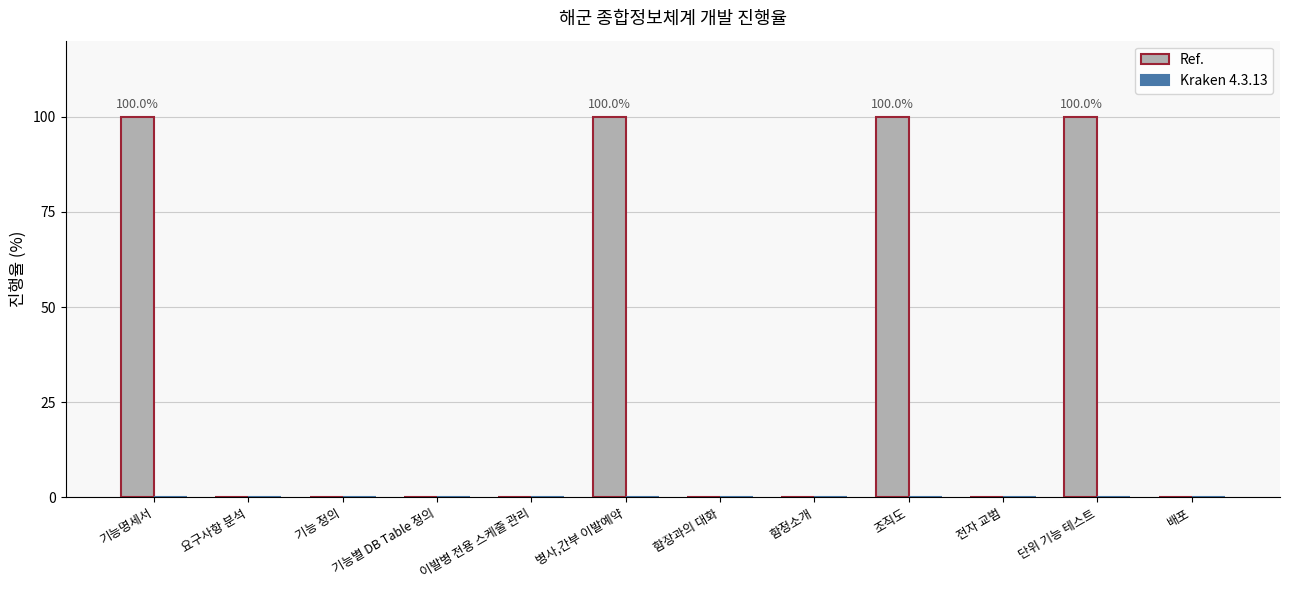

Is it true that the value at 배포 is -53?

False